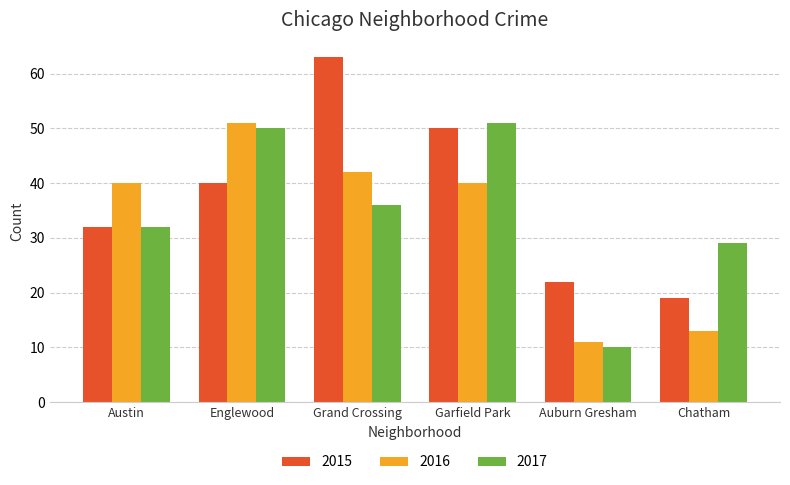

Which category has the highest value across all series?

Grand Crossing